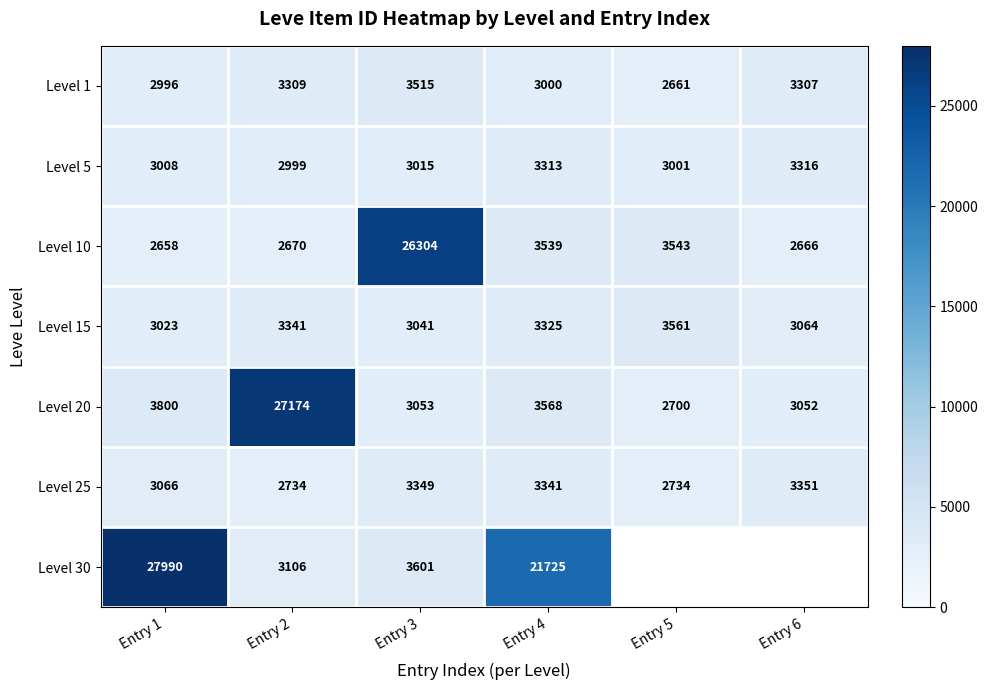

At which label does Level 15 reach its peak?

Entry 5